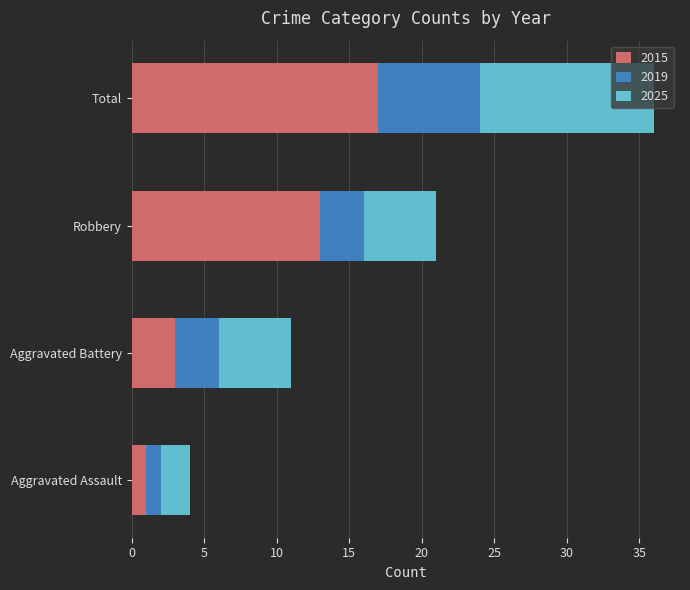

What is the sum of all 2015 values?

34